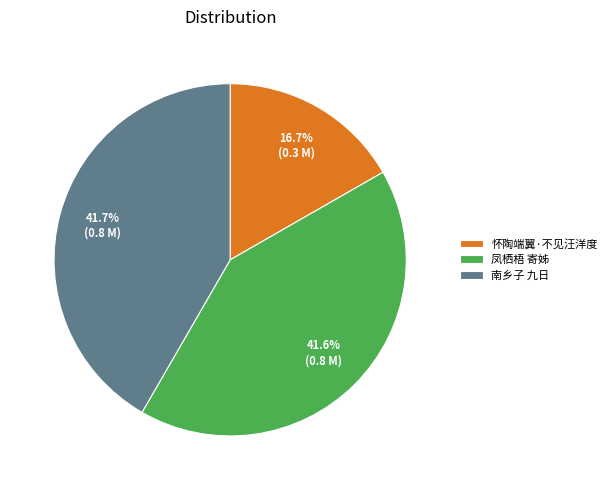

What is the smallest slice in the pie chart?

怀陶端翼·不见汪洋度